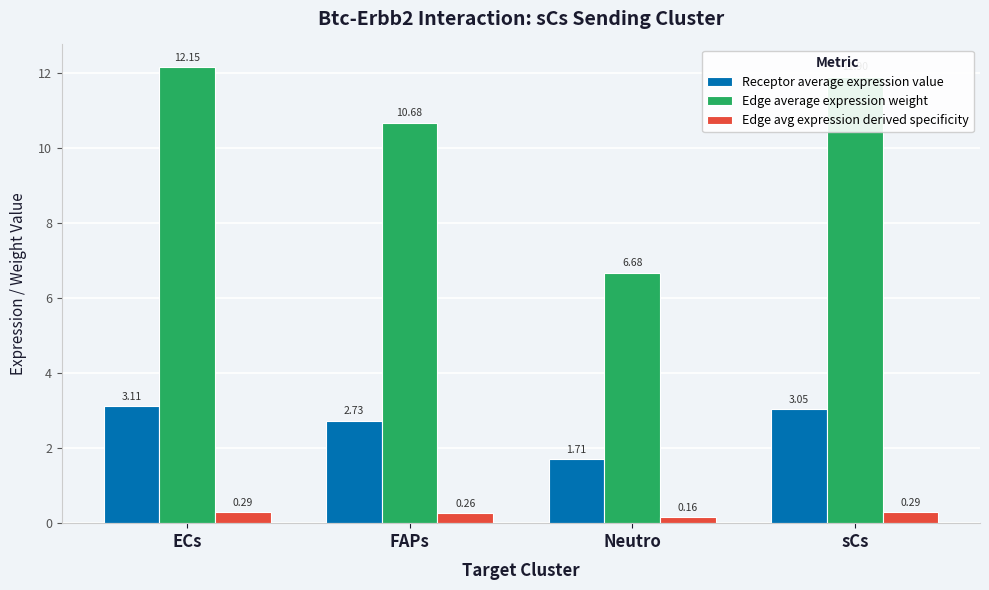

Which label corresponds to the smallest value in the chart?

Neutro